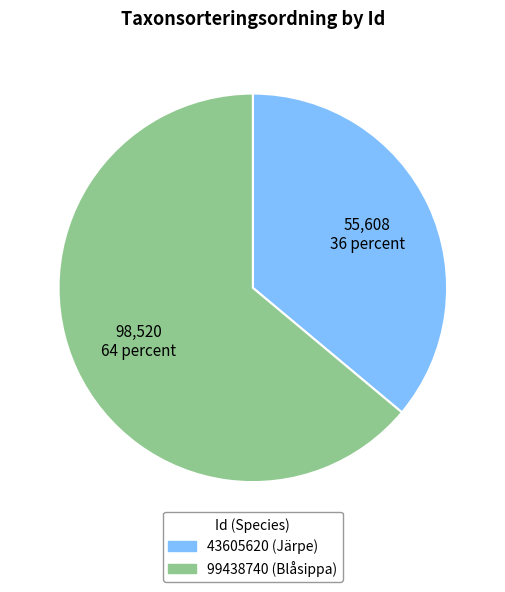

How many segments does this pie chart have?

2